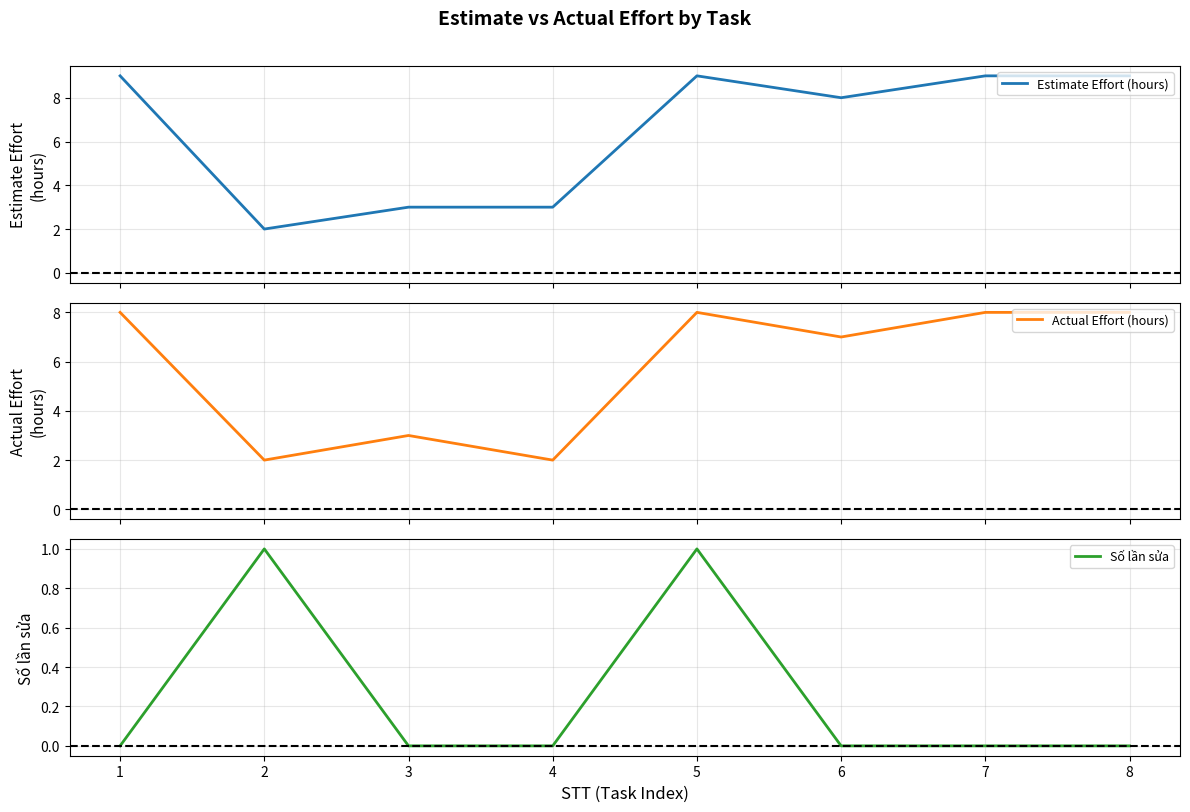

Between 2 and 8, which series saw the biggest shift?

Estimate Effort (hours)